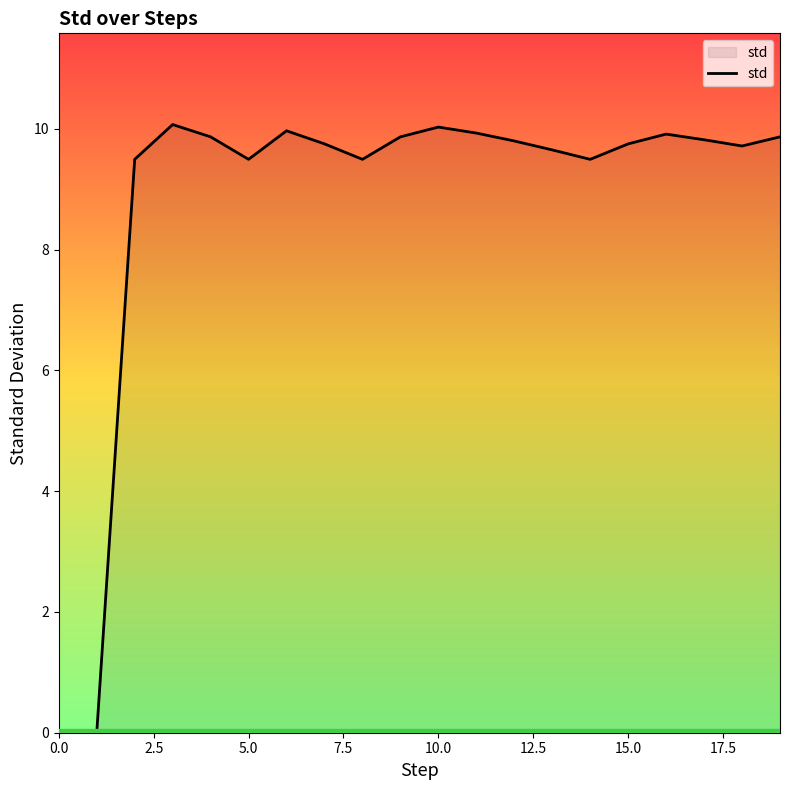

What is the difference between the second highest and minimum values?

10.0